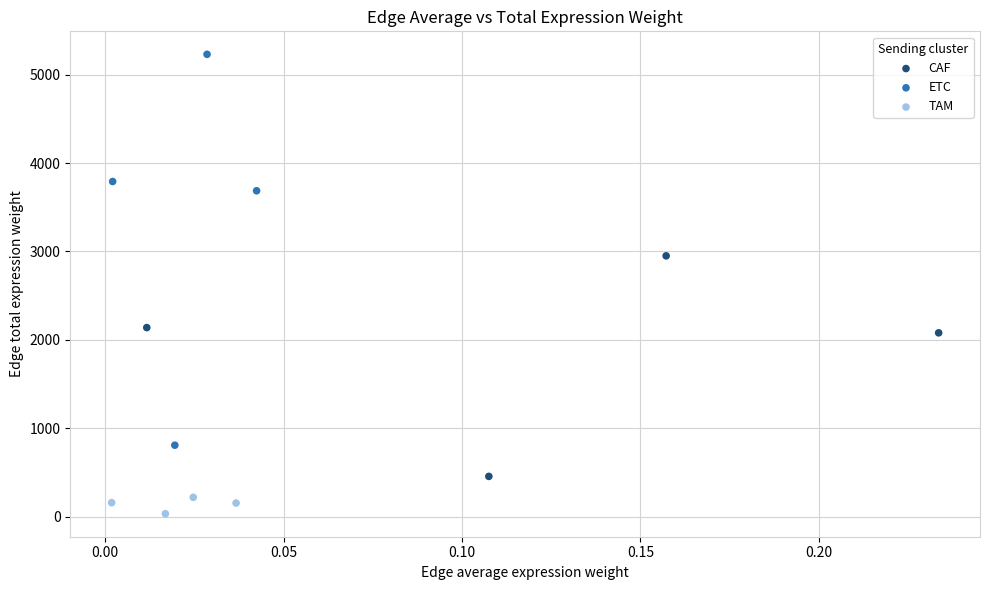

Which series has the widest spread of Y values?

ETC